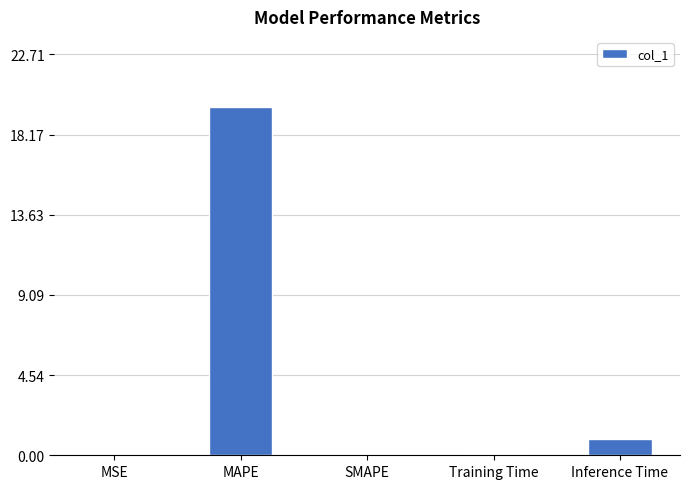

How many distinct data groups are displayed?

1